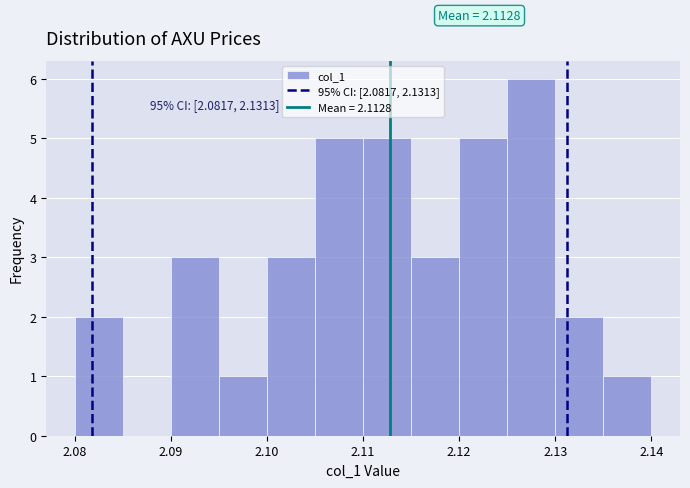

Over which range of the x-axis is the bar tallest?

2.125 to 2.130